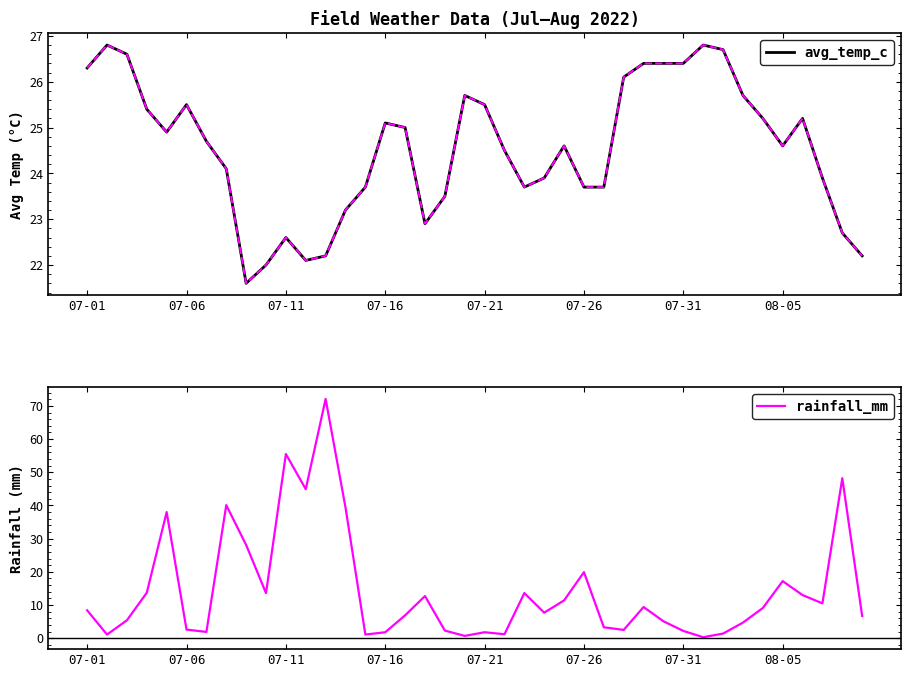

The value of avg_temp_c at 08-05 is 34.7. True or false?

False